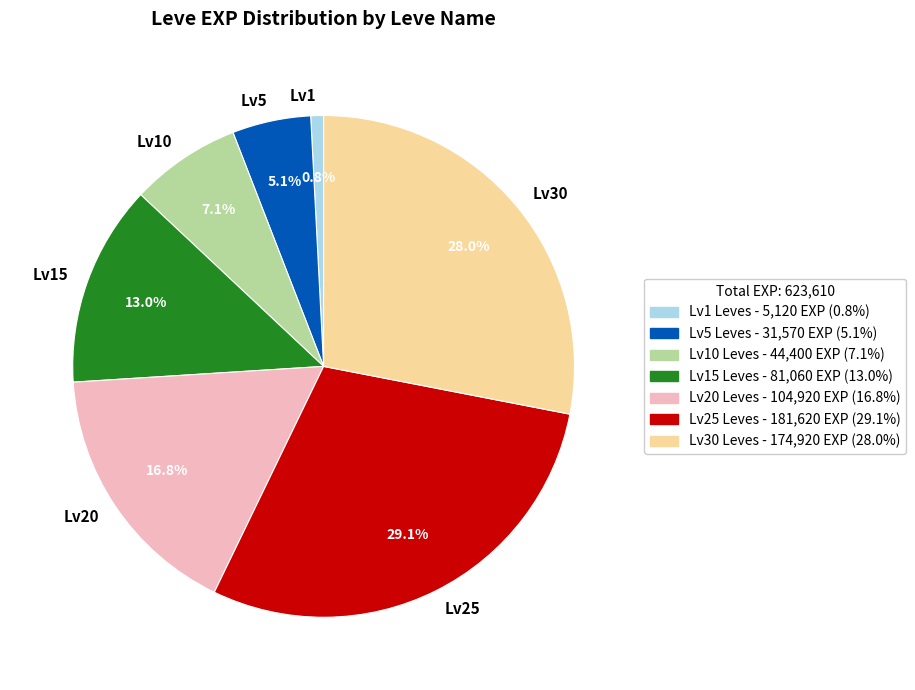

Does Lv1 account for over 50% of the chart?

No